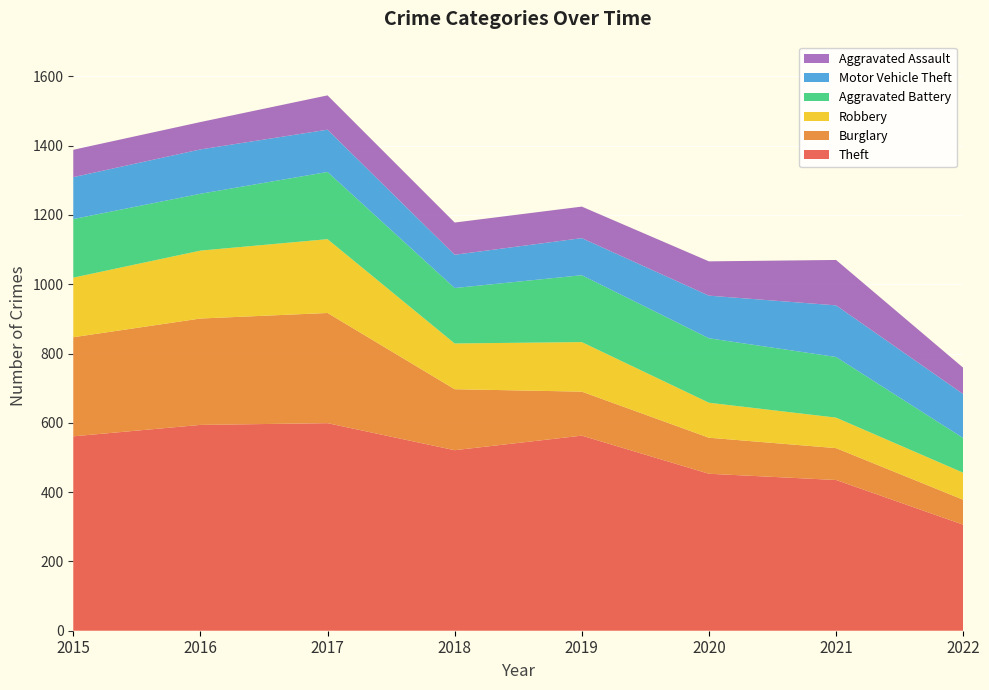

Reading left to right, list all the values displayed in this chart.

Theft: 561	594	599	521	563	453	435	306
Burglary: 286	307	318	176	127	104	92	72
Robbery: 172	196	213	132	143	101	88	78
Aggravated Battery: 169	164	194	160	193	186	175	100
Motor Vehicle Theft: 121	128	122	96	107	123	149	127
Aggravated Assault: 79	79	99	93	91	99	131	76